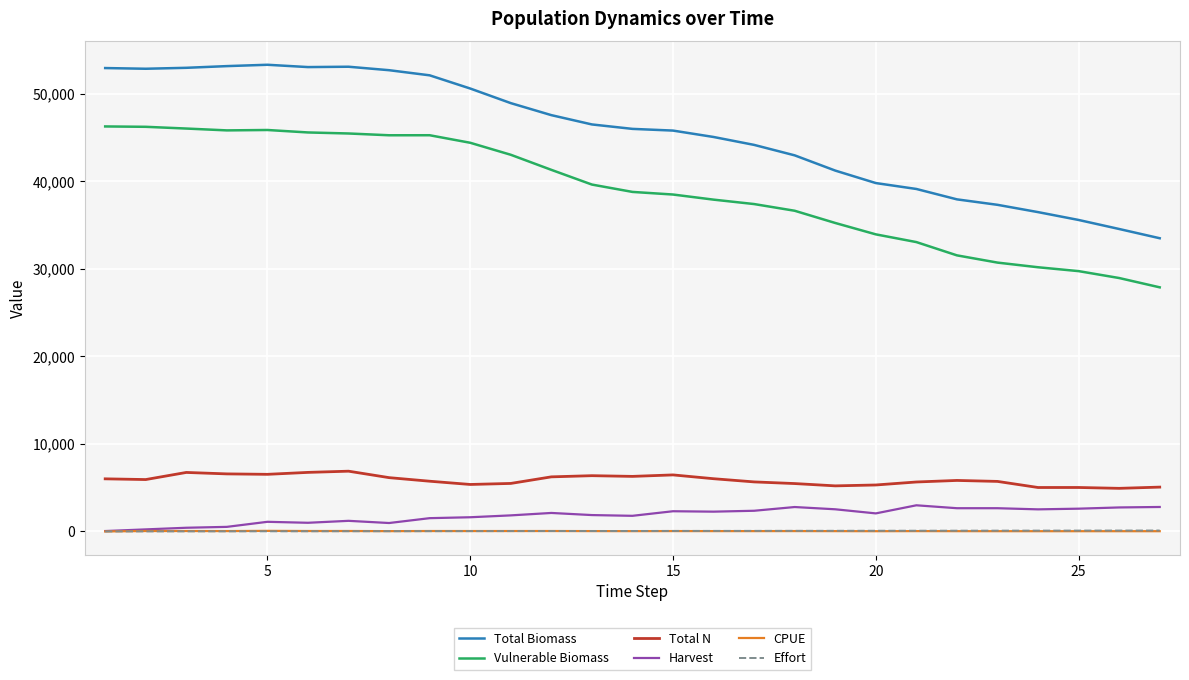

True or false: Total Biomass and Total N intersect in this chart.

False